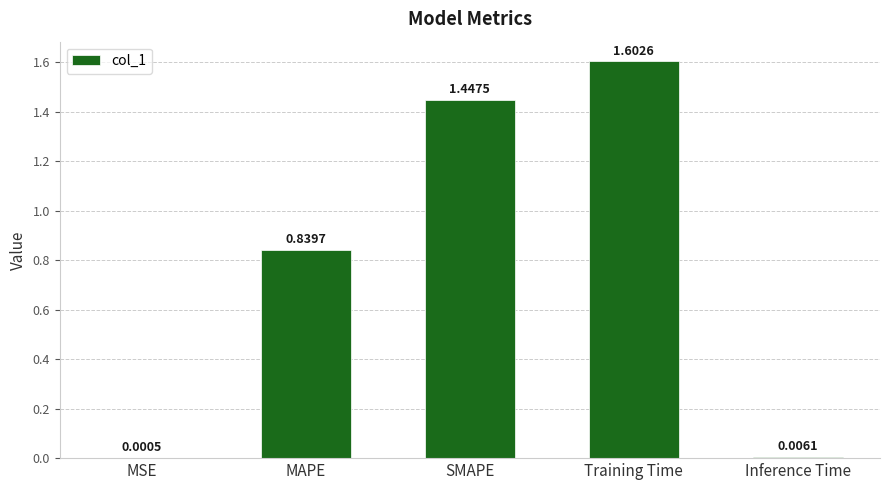

What is the change in value from MSE to MAPE?

+0.8